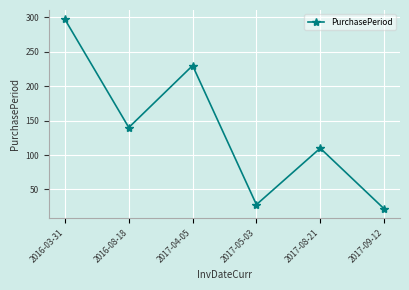

What is the difference between the maximum and minimum values?

275